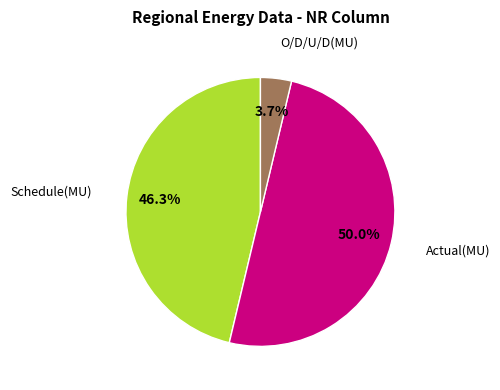

To the nearest percent, what is the combined percentage of Schedule(MU) and Actual(MU)?

96%